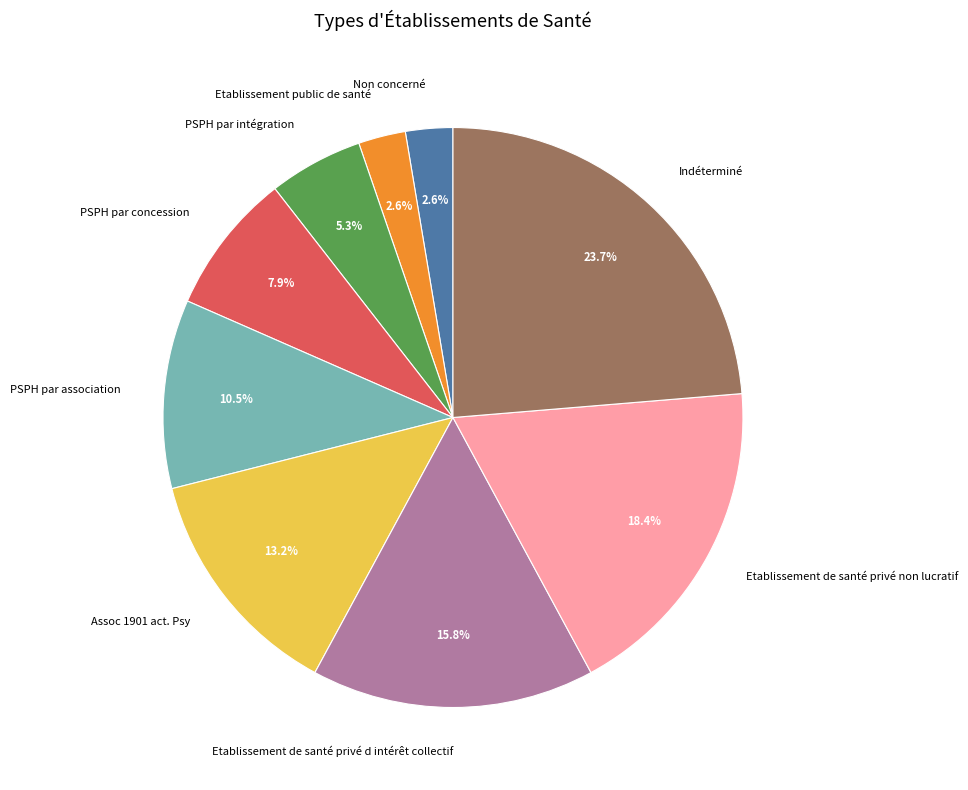

To the nearest percent, what is the difference between the Indéterminé and PSPH par association slice percentages?

13%